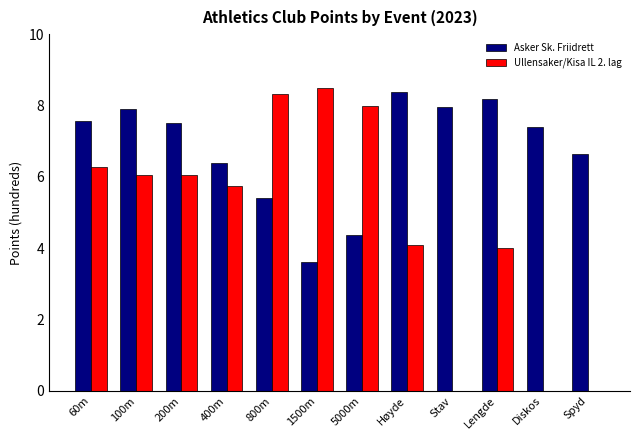

Is it true that Asker Sk. Friidrett equals 4.1 at Diskos?

False